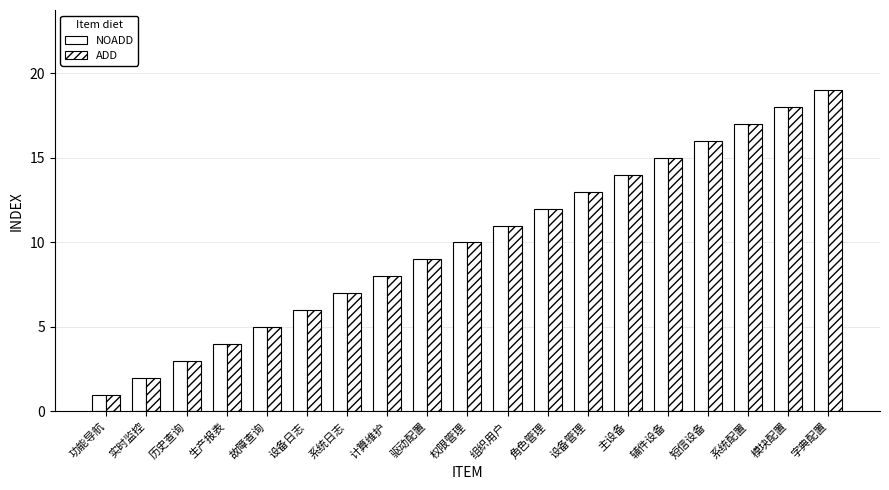

What position from the right is 系统配置?

3